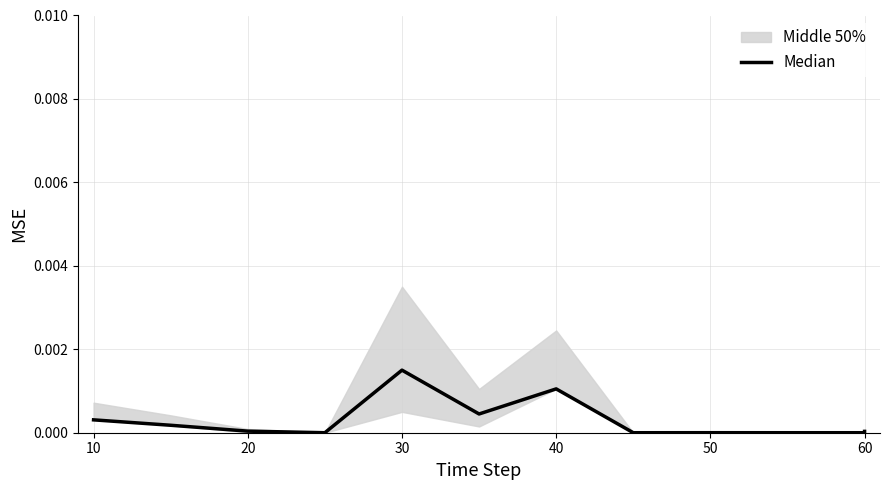

How many lines are shown in the chart?

1